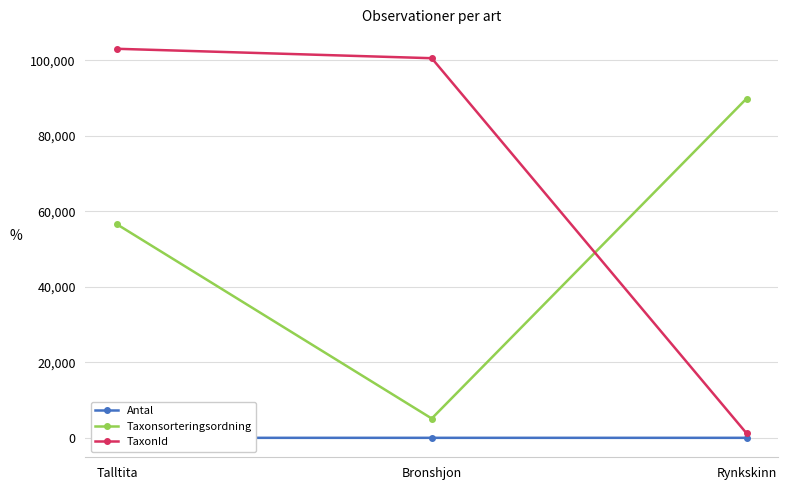

What position from the left is Rynkskinn?

3